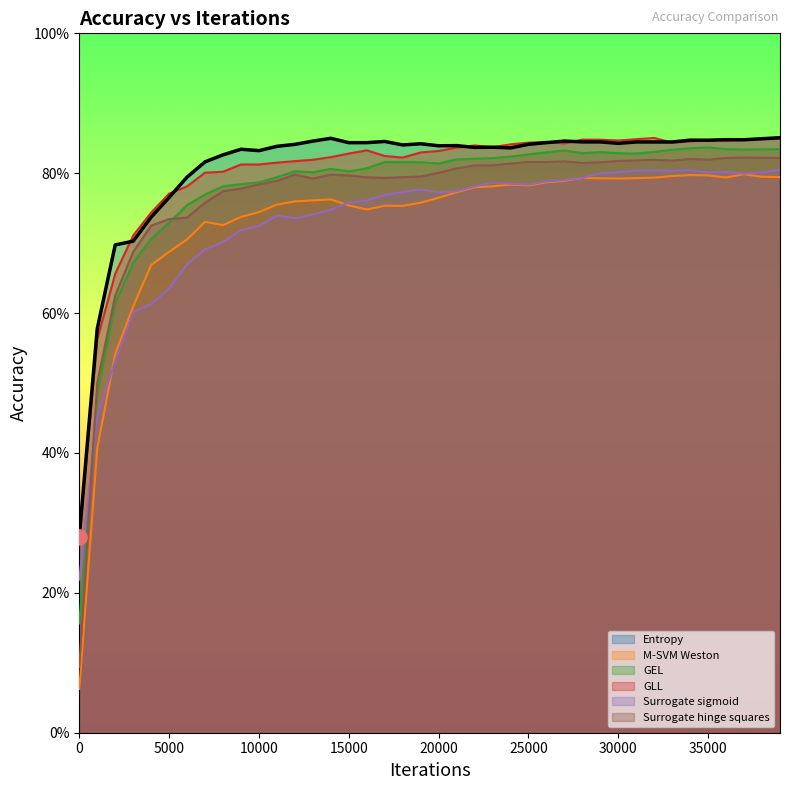

Which series reaches the minimum Y coordinate?

M-SVM Weston